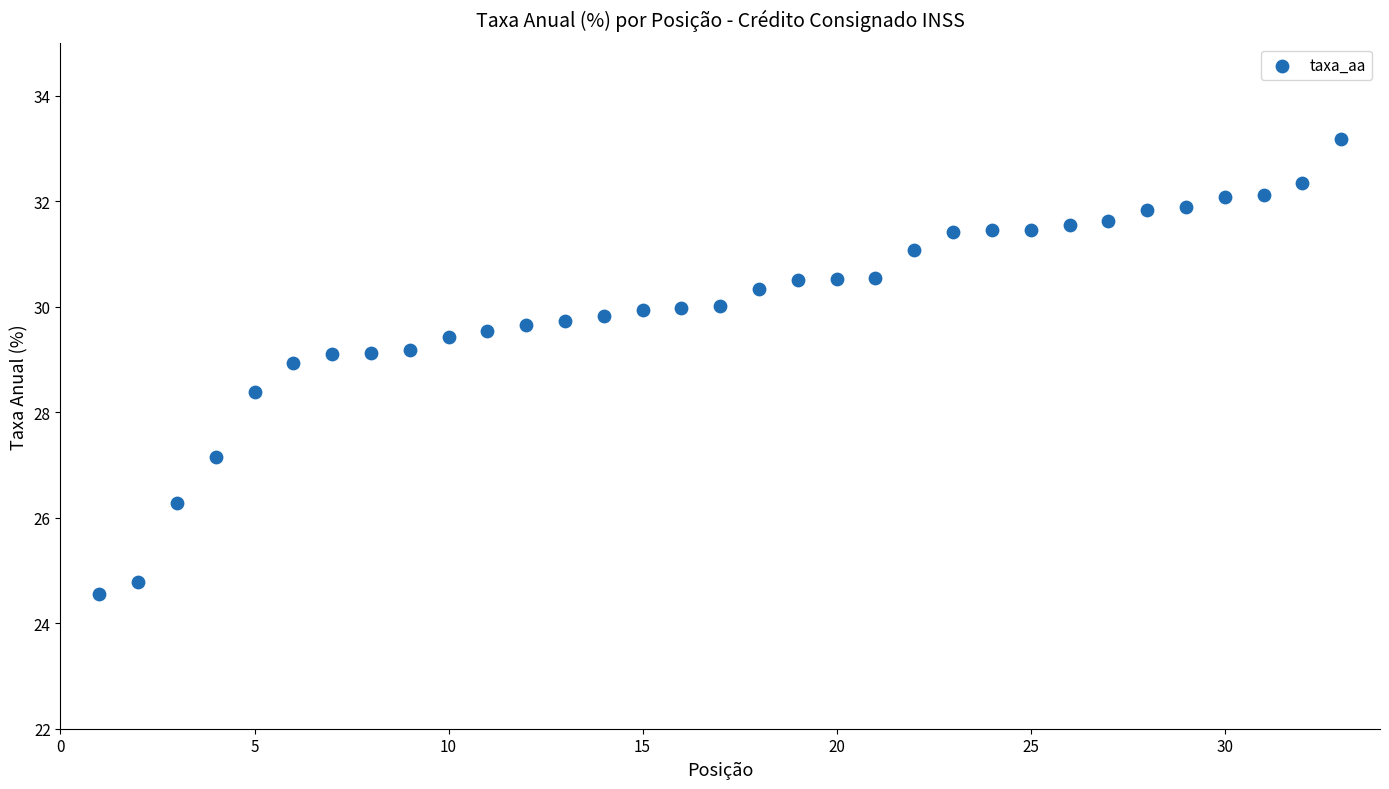

What Y value in the scatter plot is closest to 28?

28.4